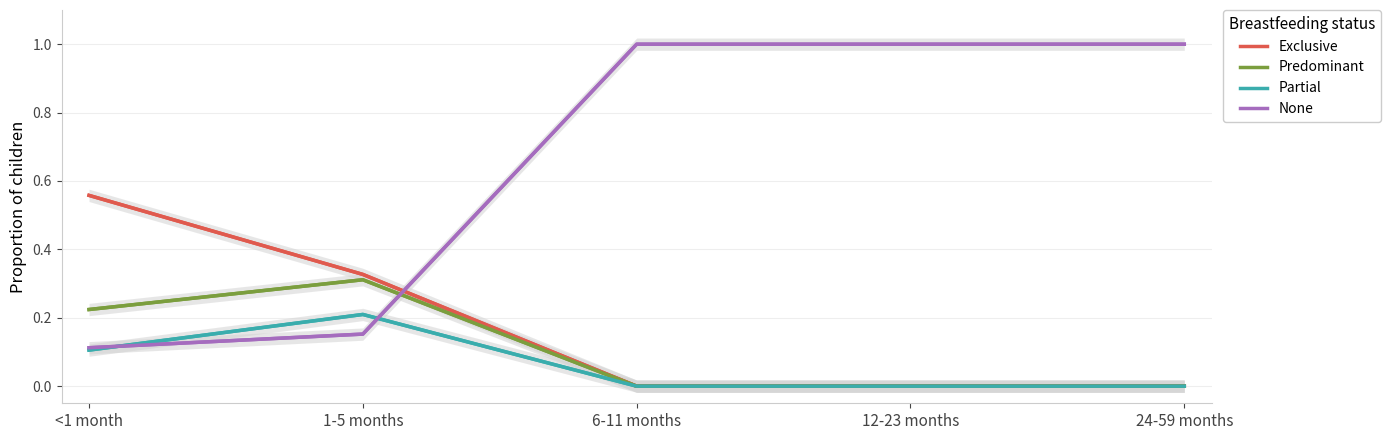

What is the difference between the maximum and minimum values in the Predominant series?

0.3